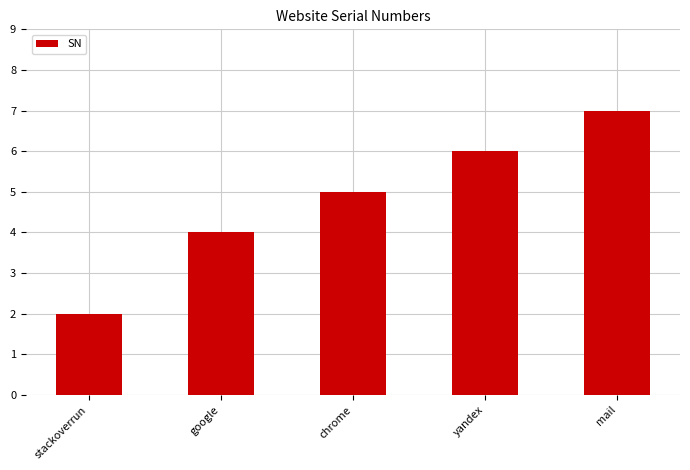

Which label corresponds to the largest value in the chart?

mail